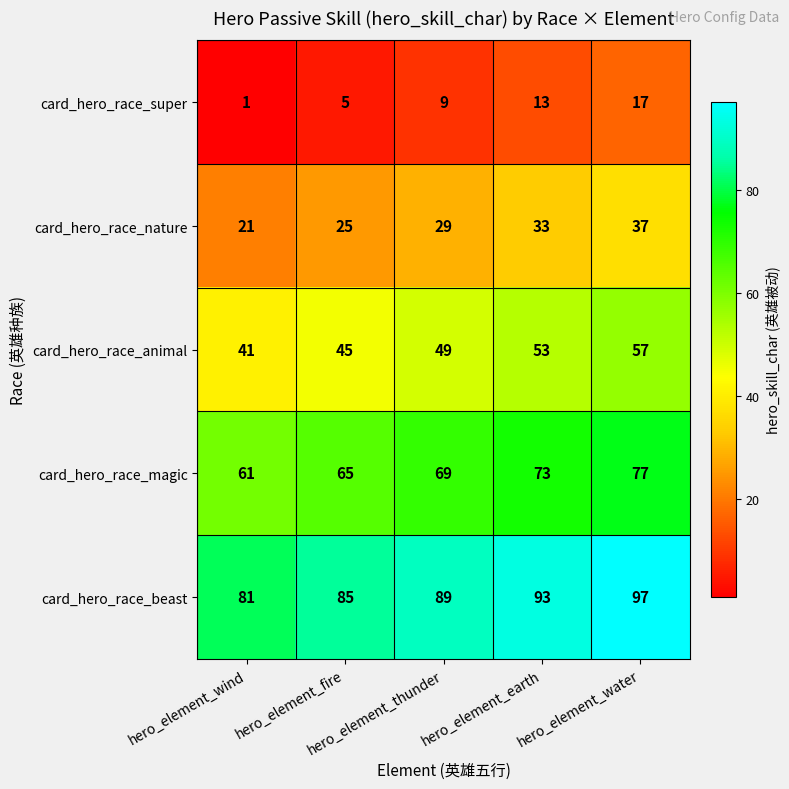

What is the maximum value shown in the chart?

97